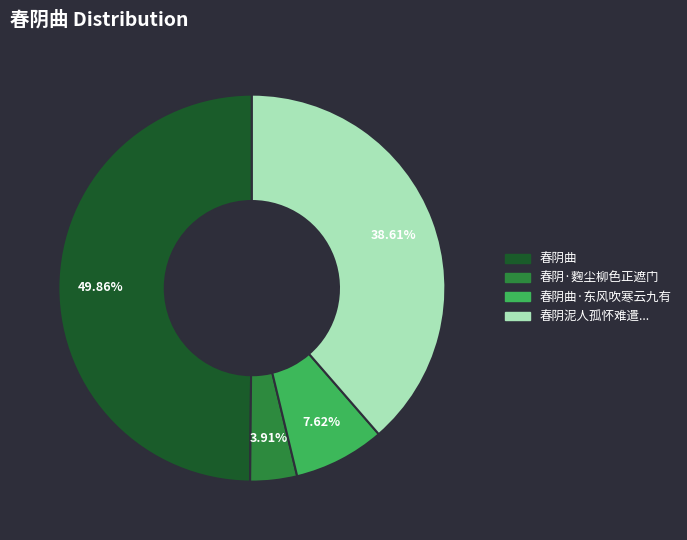

To the nearest percent, what percentage of the pie is 春阴曲?

50%